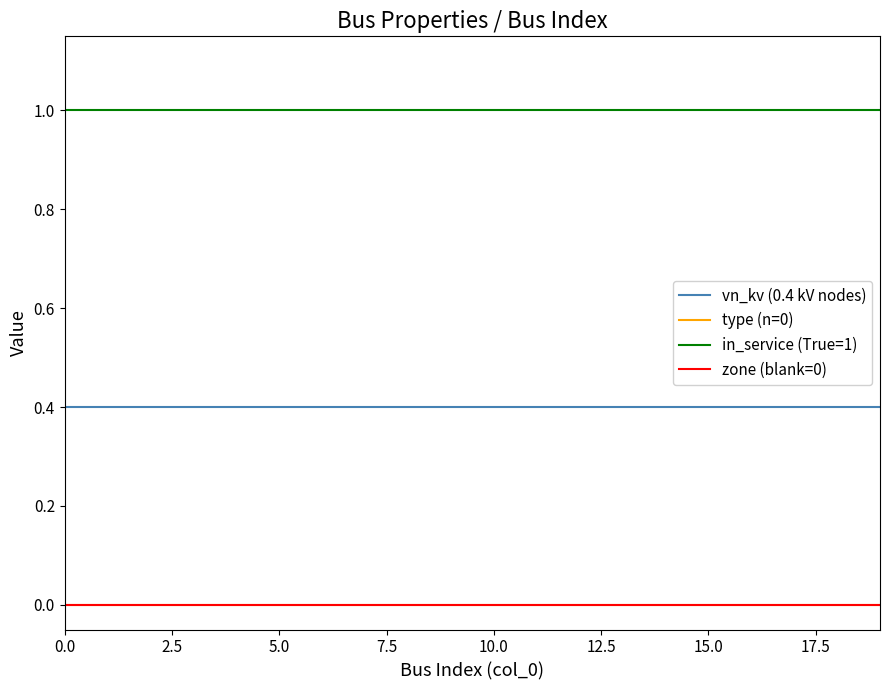

Does the chart have visible grid lines?

No